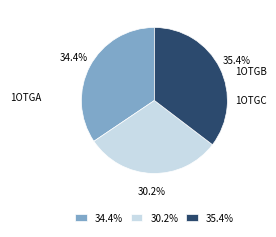

Which category has the smallest portion of the pie?

30.2%